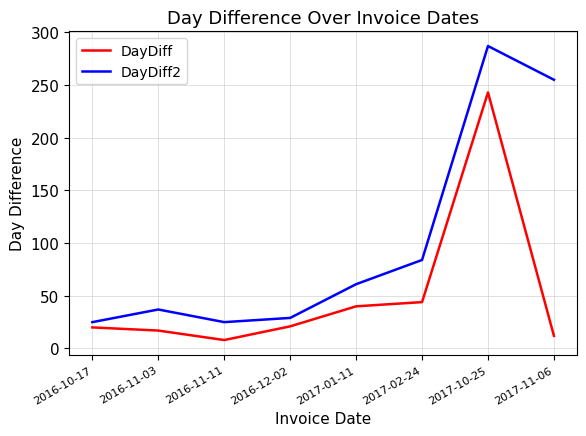

True or false: DayDiff has more than 0 interior local peaks.

True